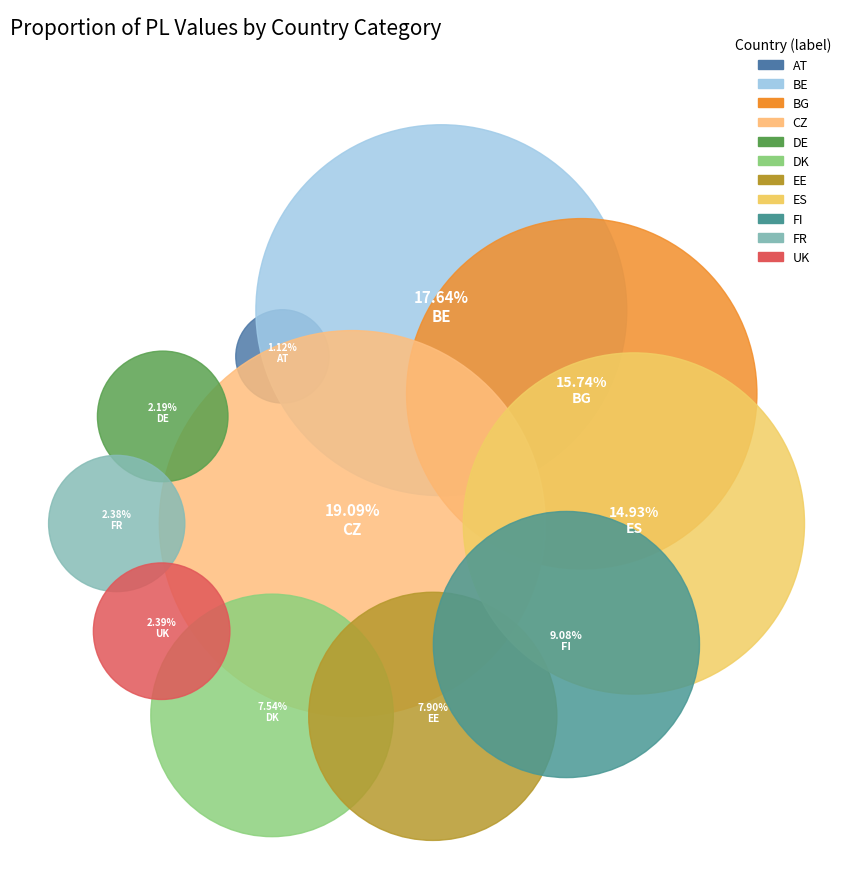

True or false: UK accounts for 2% of the total.

True